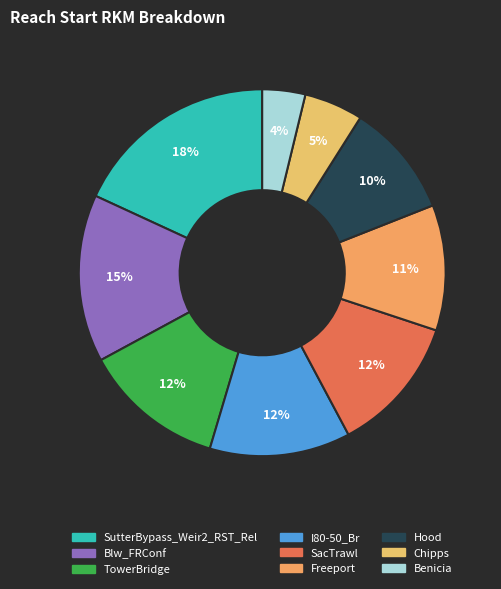

Is there a majority slice in this chart?

No